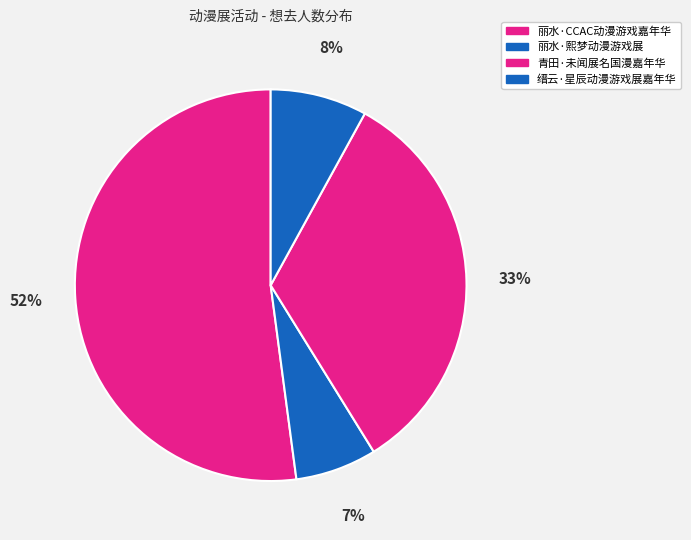

True or false: 丽水·CCAC动漫游戏嘉年华 accounts for 66% of the total.

False